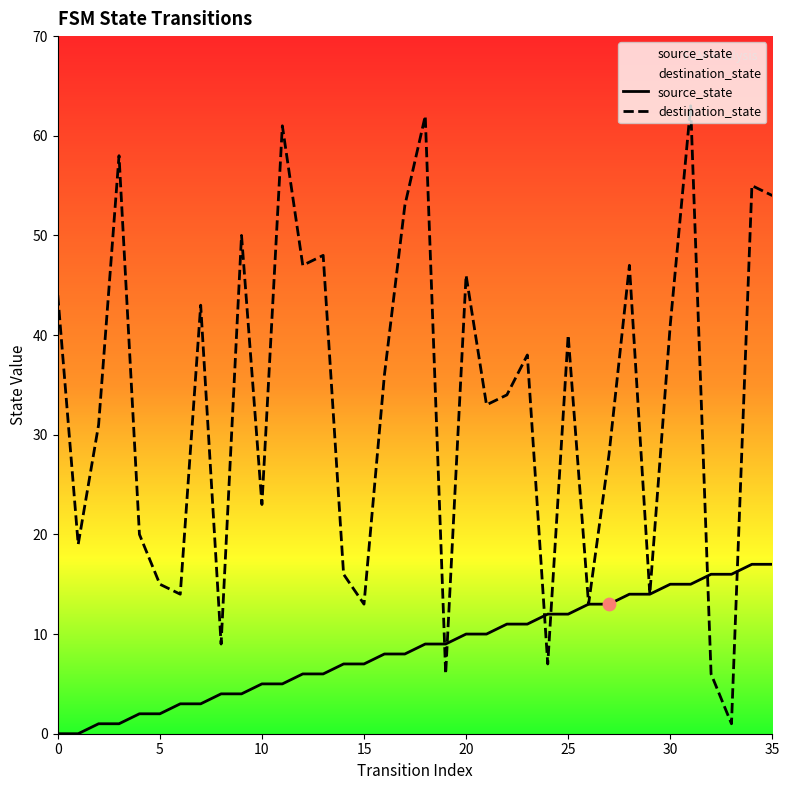

What is the total value across all series at 18?

71